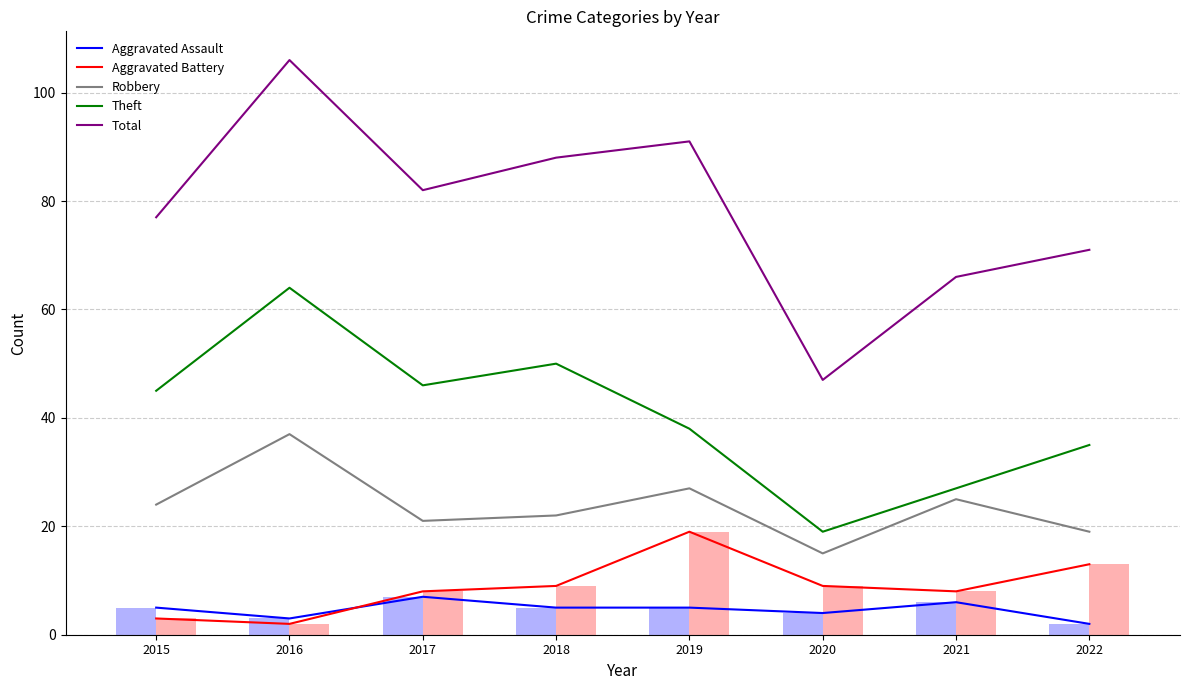

Reading left to right, what are all the values shown in this chart?

Aggravated Assault: 2015=5	2016=3	2017=7	2018=5	2019=5	2020=4	2021=6	2022=2
Aggravated Battery: 2015=3	2016=2	2017=8	2018=9	2019=19	2020=9	2021=8	2022=13
Robbery: 2015=24	2016=37	2017=21	2018=22	2019=27	2020=15	2021=25	2022=19
Theft: 2015=45	2016=64	2017=46	2018=50	2019=38	2020=19	2021=27	2022=35
Total: 2015=77	2016=106	2017=82	2018=88	2019=91	2020=47	2021=66	2022=71